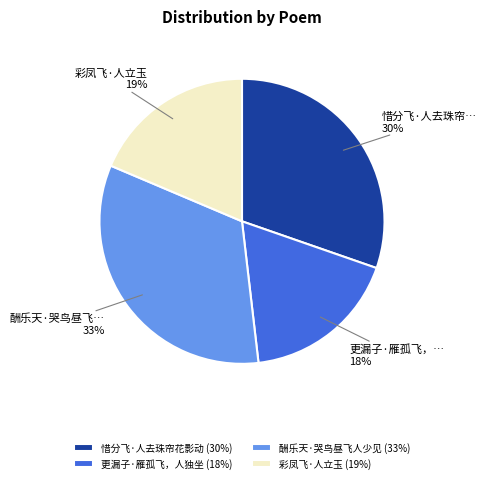

Which slice is the largest?

酬乐天·哭鸟昼飞人少见